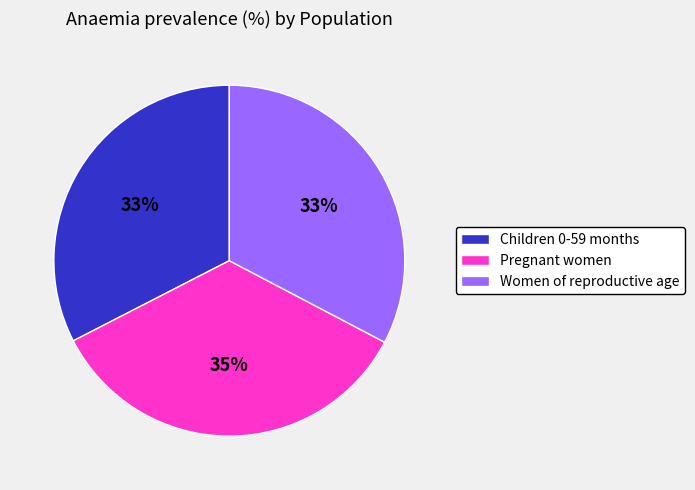

The Pregnant women slice represents 35% of the pie. True or false?

True